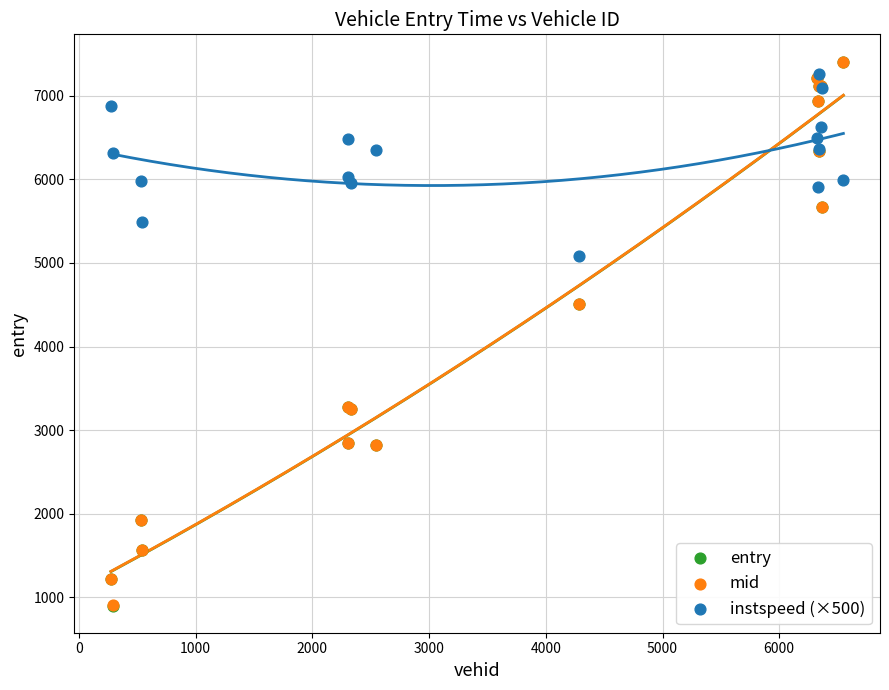

What are all the series names shown in the legend?

entry, mid, instspeed (×500)